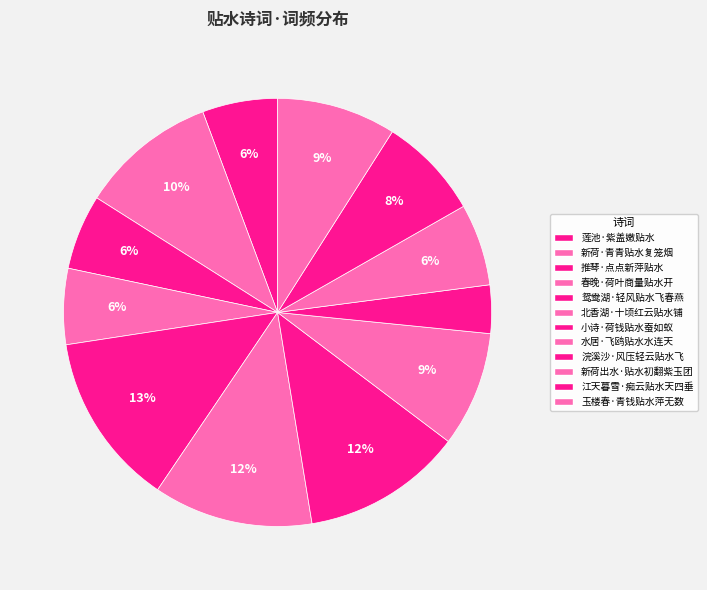

How many segments does this pie chart have?

12